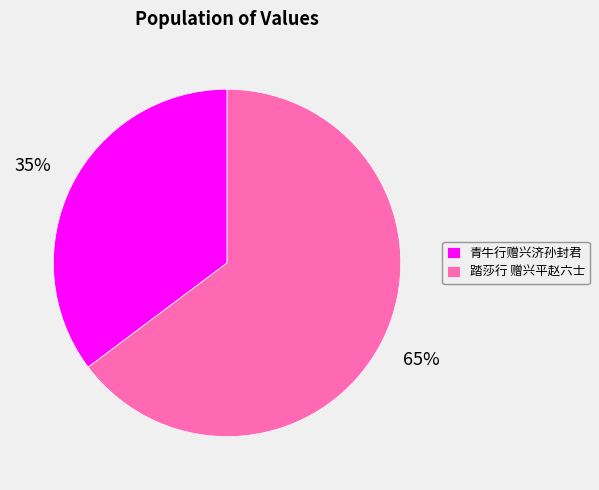

Rank the categories by value from highest to lowest.

踏莎行 赠兴平赵六士, 青牛行赠兴济孙封君